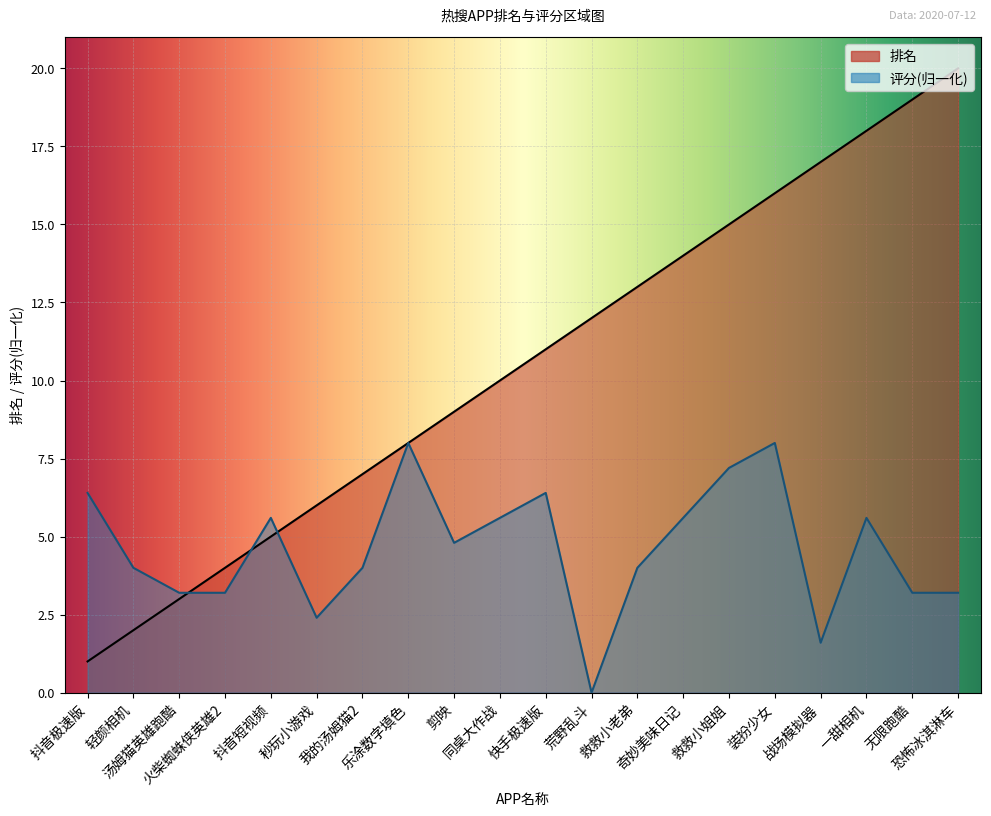

Rank the categories by 评分 value from highest to lowest.

乐涂数字填色, 装扮少女, 救救小姐姐, 抖音极速版, 快手极速版, 抖音短视频, 同桌大作战, 奇妙美味日记, 一甜相机, 剪映, 轻颜相机, 我的汤姆猫2, 救救小老弟, 汤姆猫英雄跑酷, 火柴蜘蛛侠英雄2, 无限跑酷, 恐怖冰淇淋车, 秒玩小游戏, 战场模拟器, 荒野乱斗